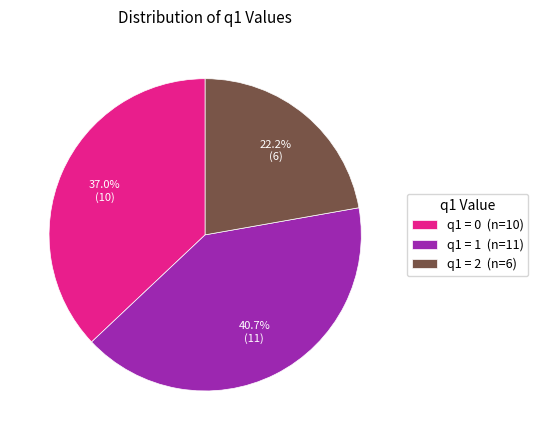

Rank the categories by value from highest to lowest.

q1 = 1 (n=11), q1 = 0 (n=10), q1 = 2 (n=6)